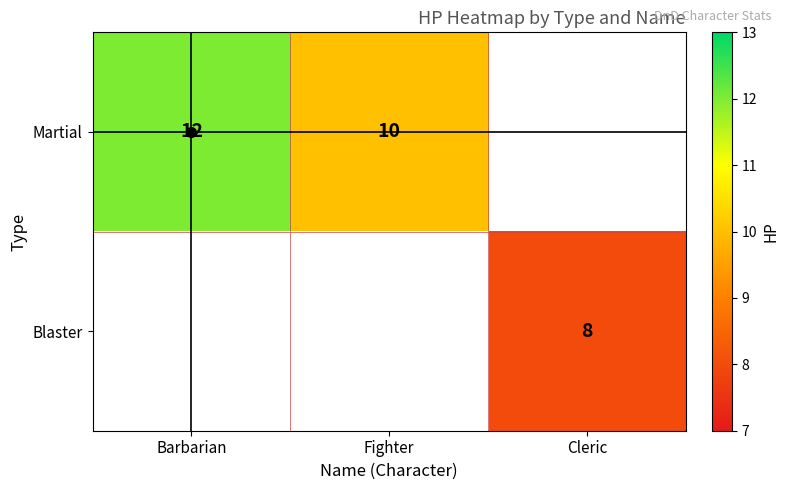

Which series has the largest total across all categories?

Martial